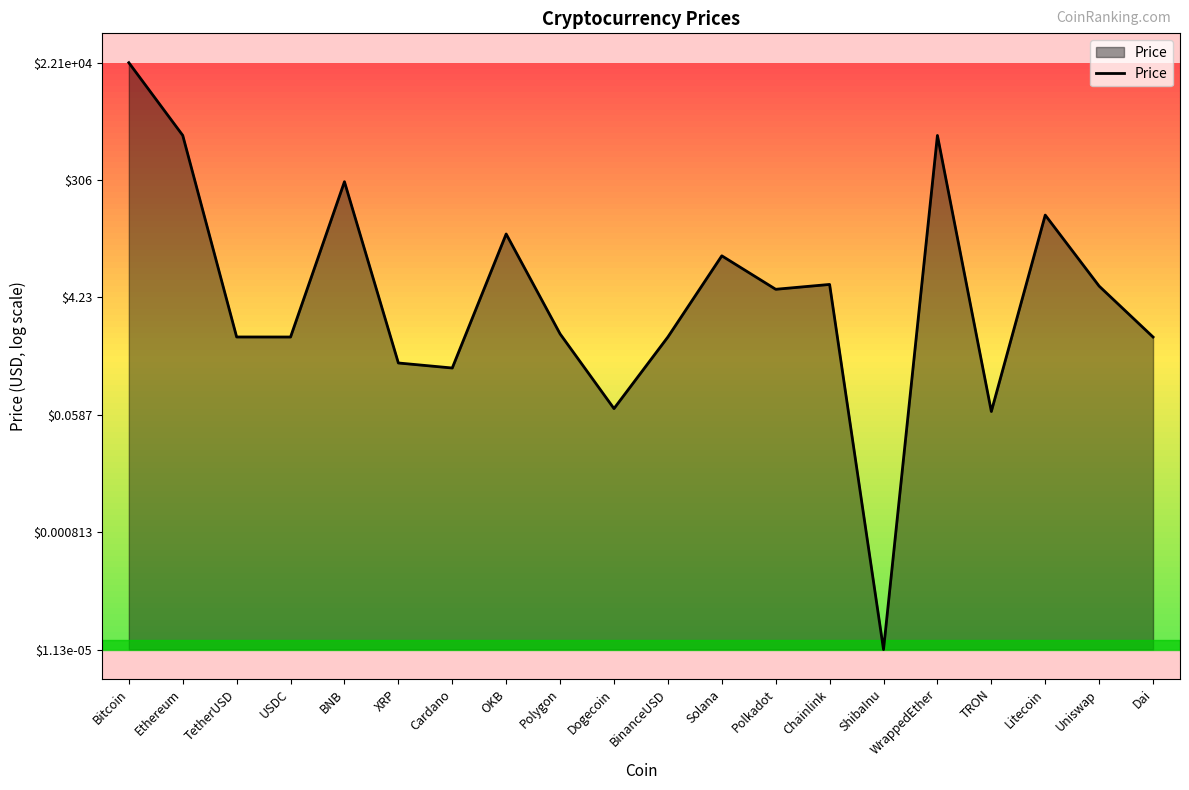

Rank the categories by value from highest to lowest.

Bitcoin, Ethereum, WrappedEther, BNB, Litecoin, OKB, Solana, Chainlink, Uniswap, Polkadot, Polygon, TetherUSD, BinanceUSD, USDC, Dai, XRP, Cardano, Dogecoin, TRON, ShibaInu